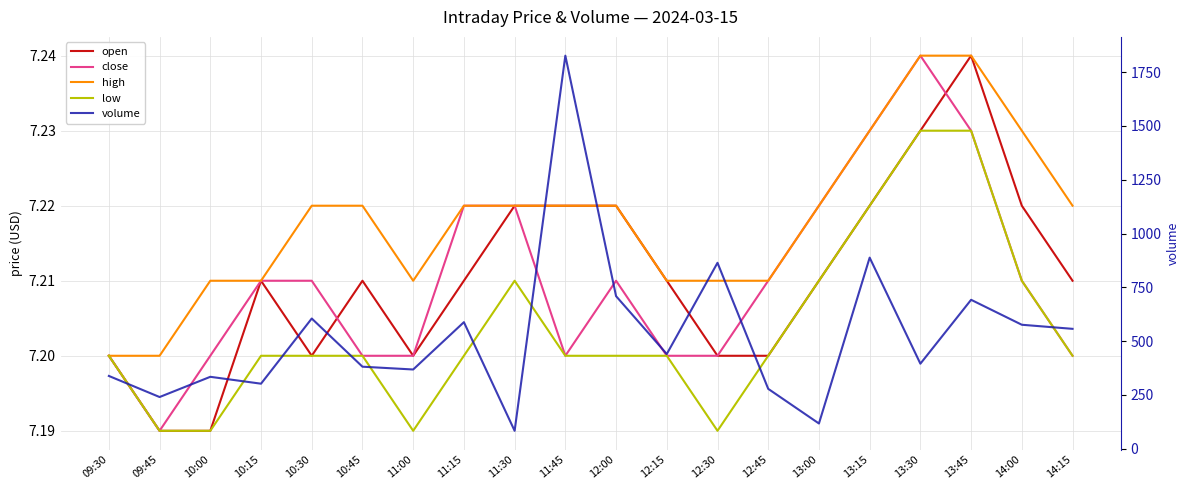

Where is the first local maximum for open?

10:15